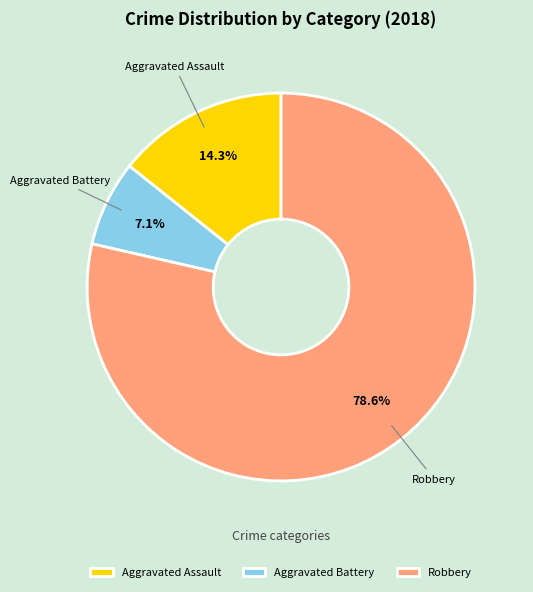

Rank the categories by value from highest to lowest.

Robbery, Aggravated Assault, Aggravated Battery